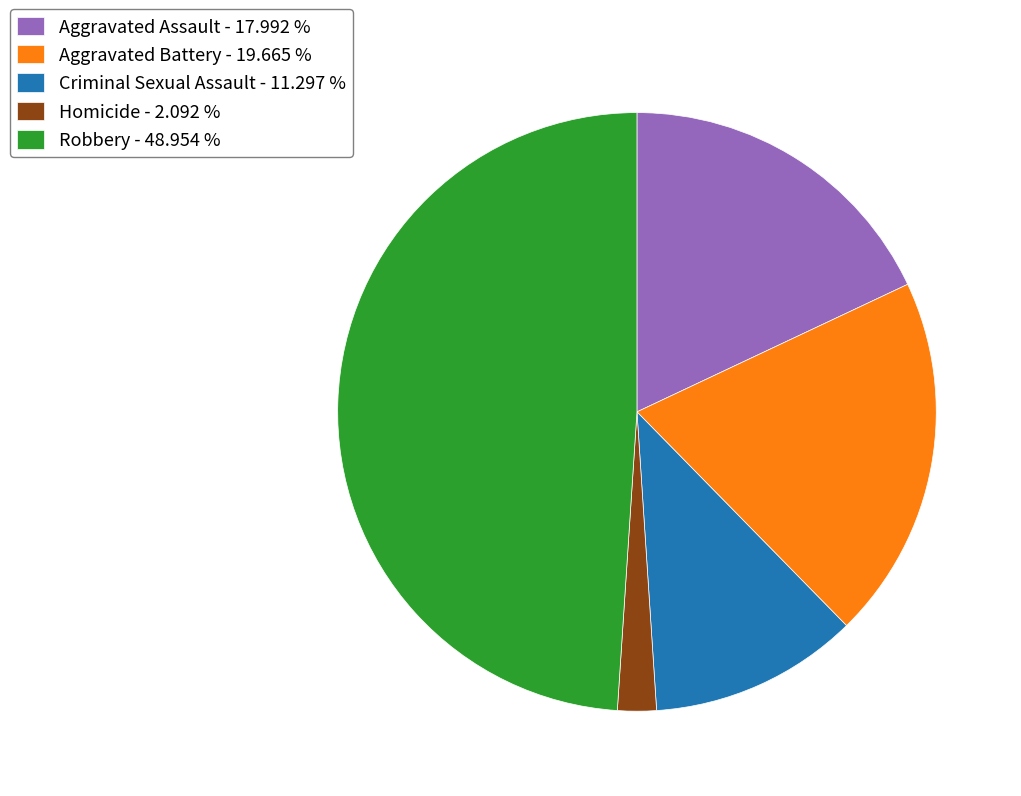

Is the sum of Aggravated Assault - 17.992 % and Criminal Sexual Assault - 11.297 % greater than half?

No